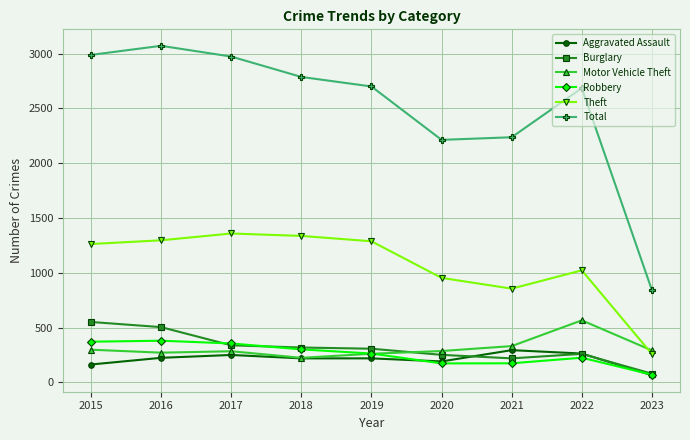

What is the value of the Robbery point at the 2nd from the left?

381